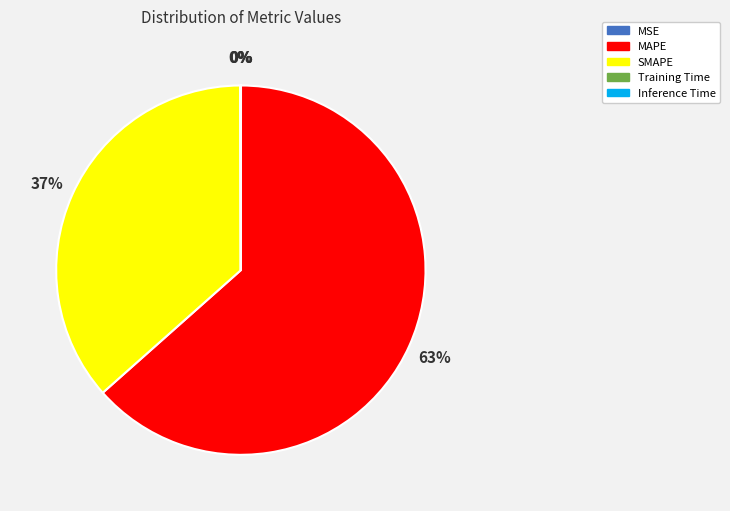

Which slice is the largest?

MAPE